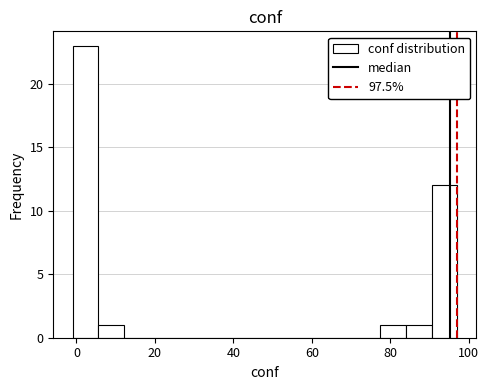

Around what value on the x-axis is the tallest bar? Give the approximate position of its centre, as read against the axis.

2